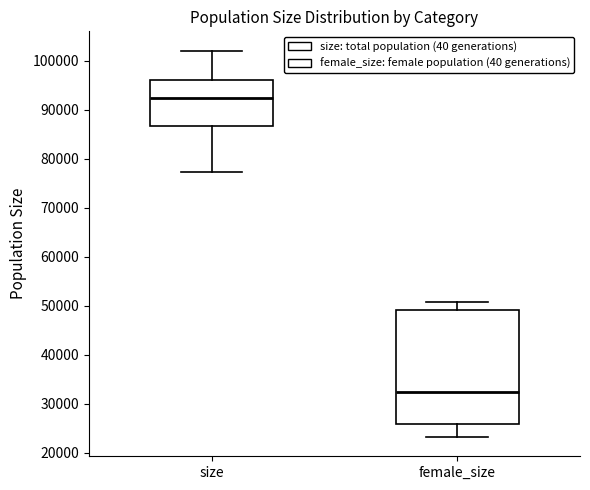

Comparing the boxes themselves (not the whiskers), which one is the tallest?

female_size